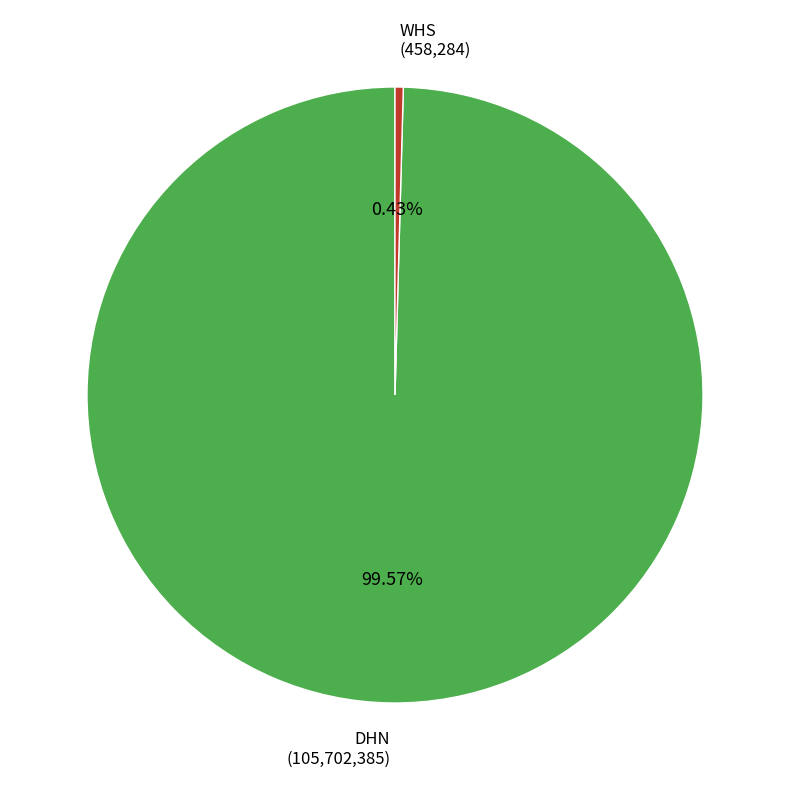

How many slices are in this pie chart?

2